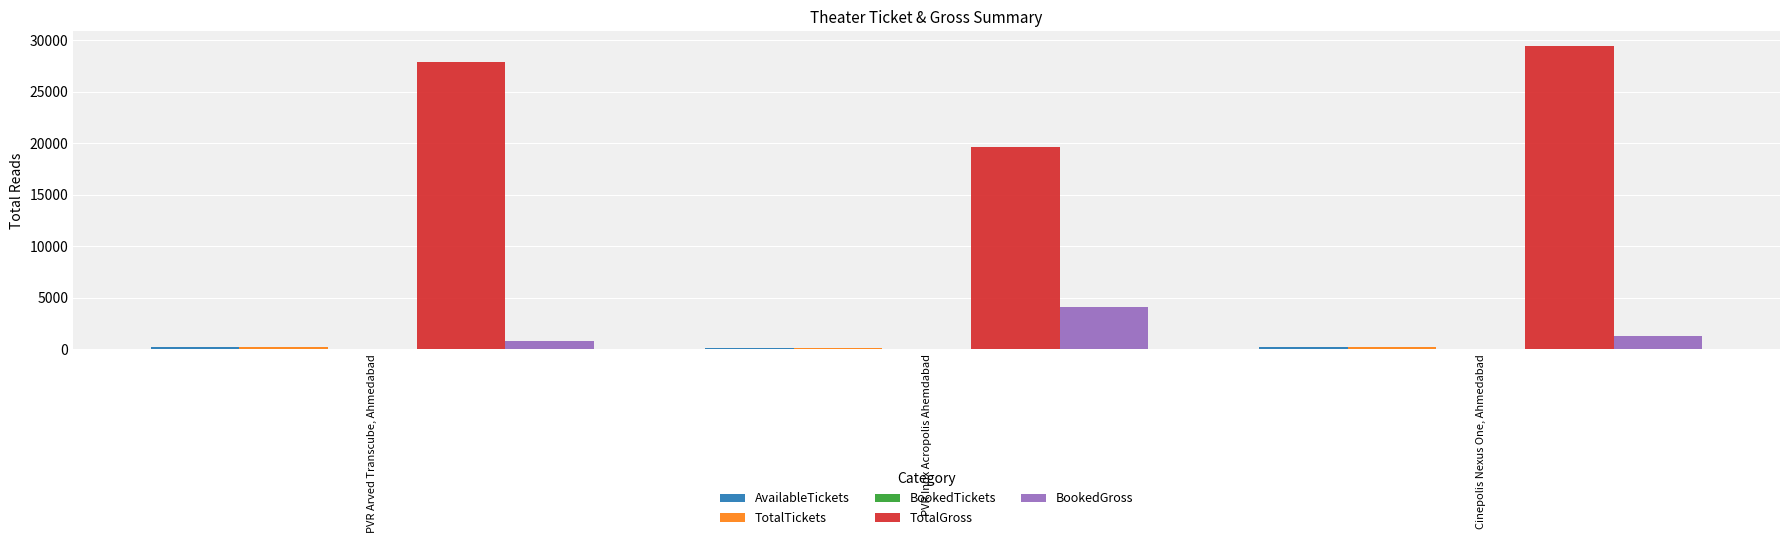

What is the spread (max minus min) of values at PVR Arved Transcube, Ahmedabad?

27857